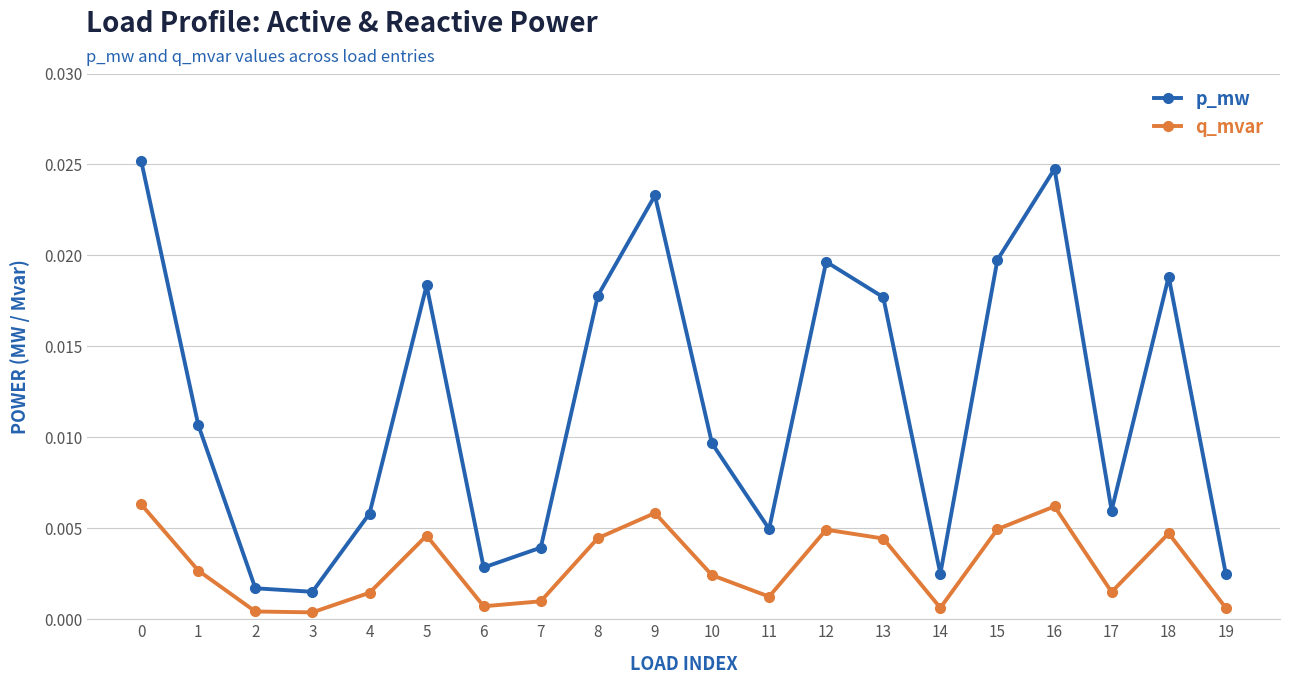

How many interior local valleys does the q_mvar series have?

5